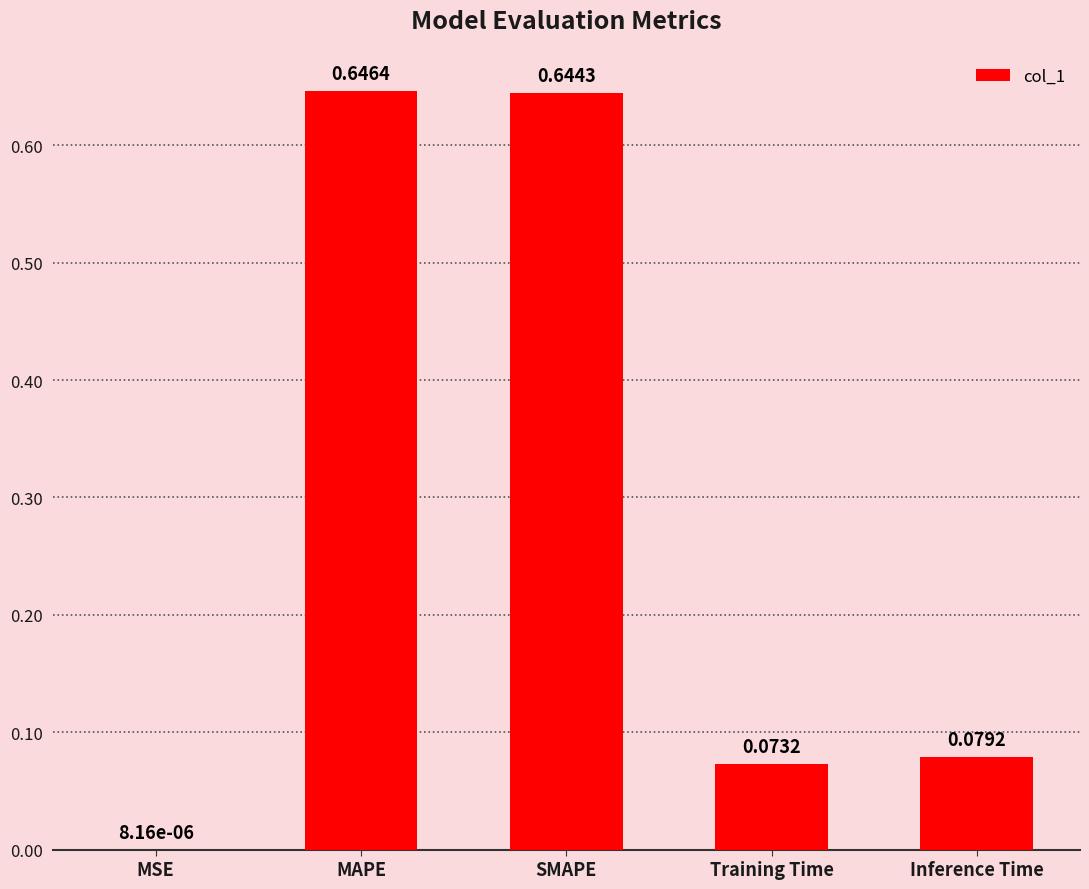

What is the sum of all values?

1.4